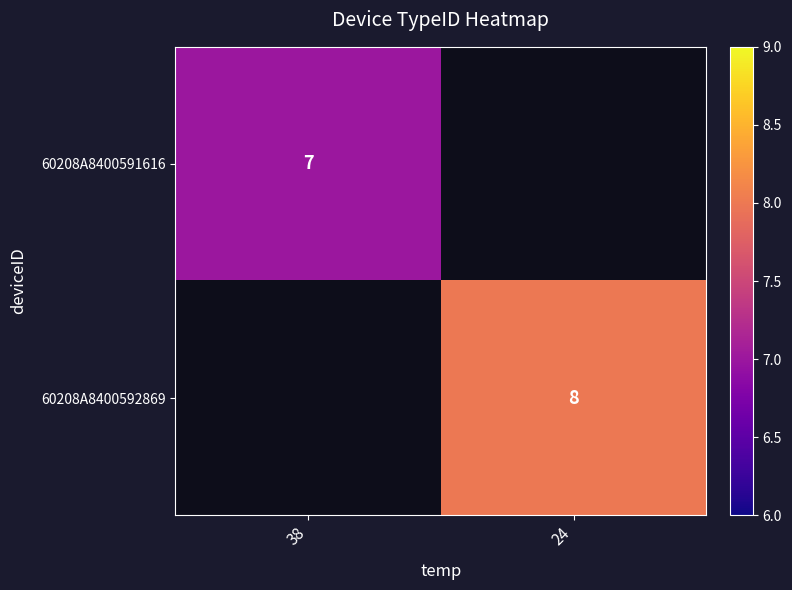

Is it true that 60208A8400592869 equals 8 at 24?

True